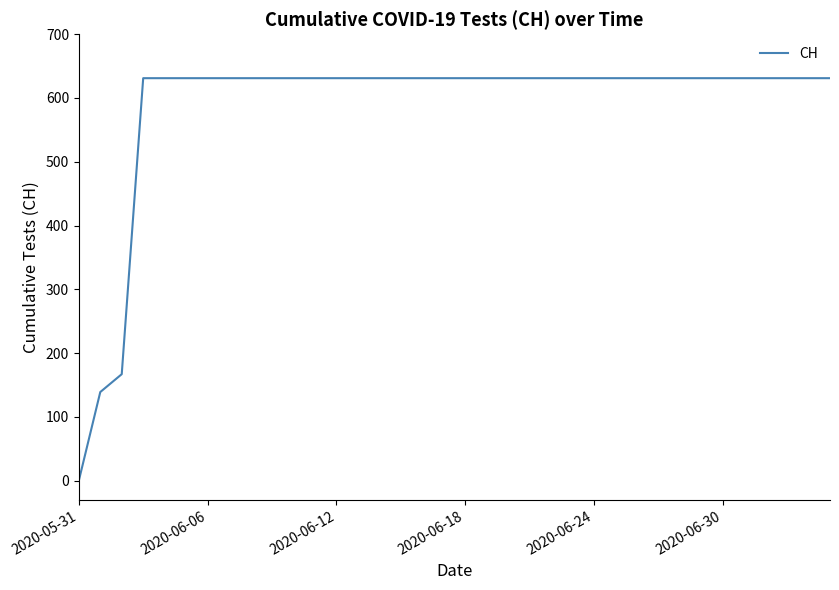

What is the difference between the maximum and minimum values?

631